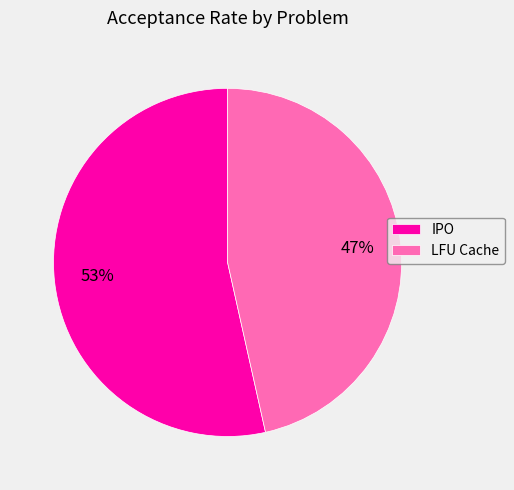

The LFU Cache slice represents 35% of the pie. True or false?

False